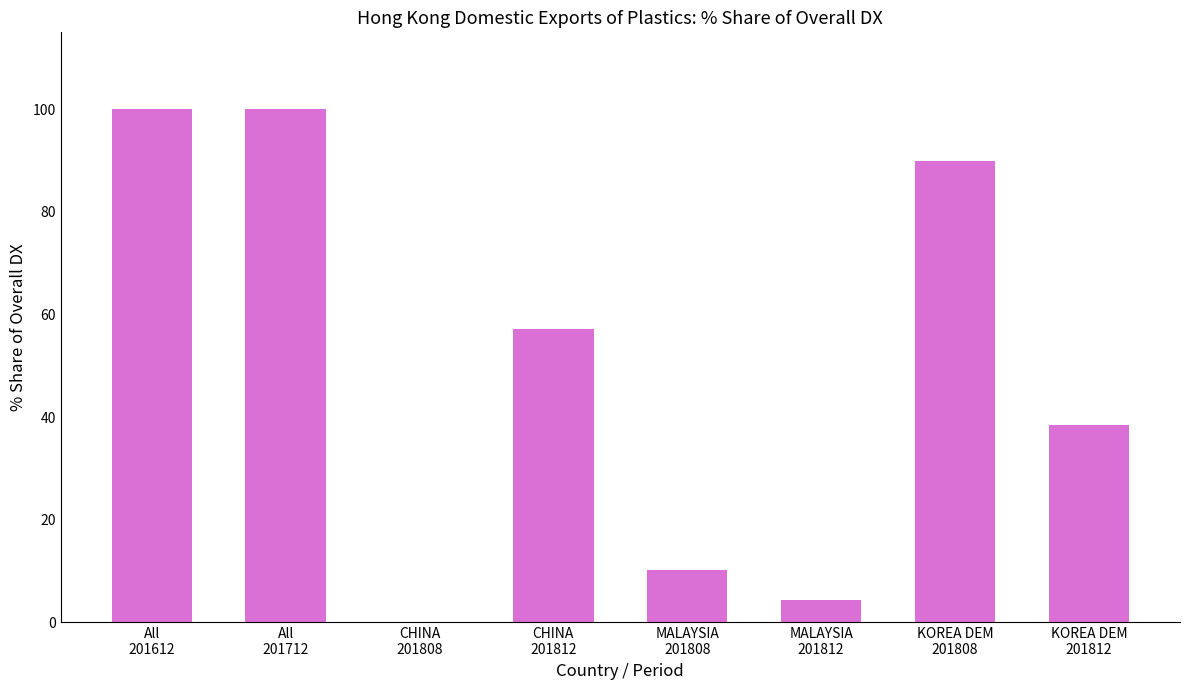

What is the maximum value shown in the chart?

100.0